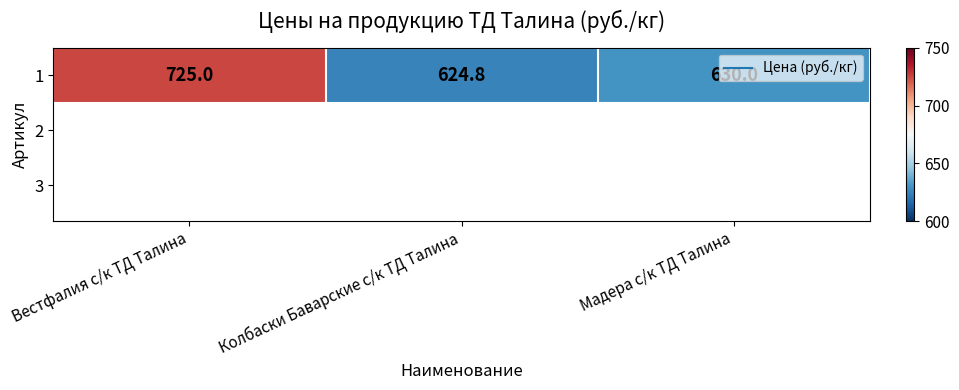

The chart shows a value of 1003.1 at Мадера с/к ТД Талина. True or false?

False